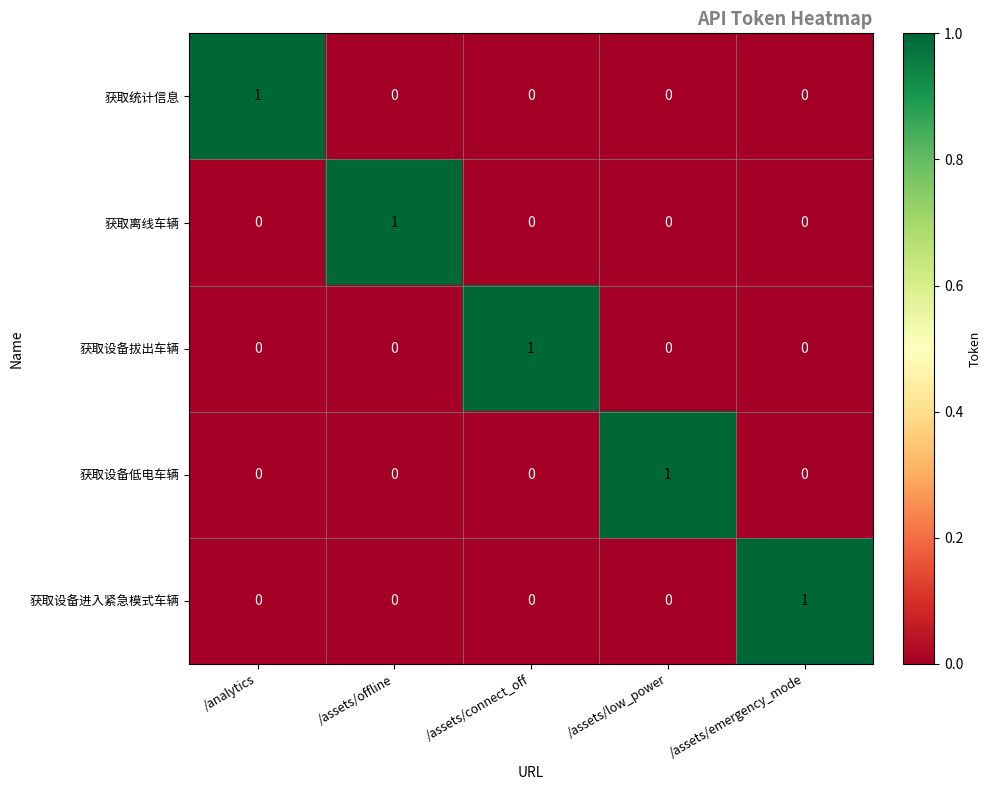

At how many categories does at least one series exceed 0?

5